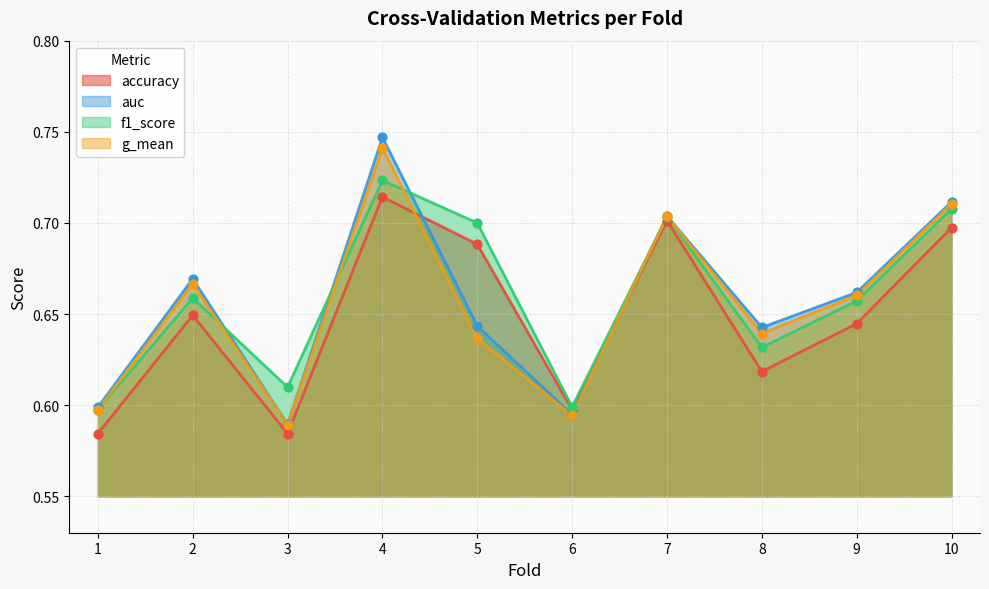

At which category is the sum across all series the highest?

4